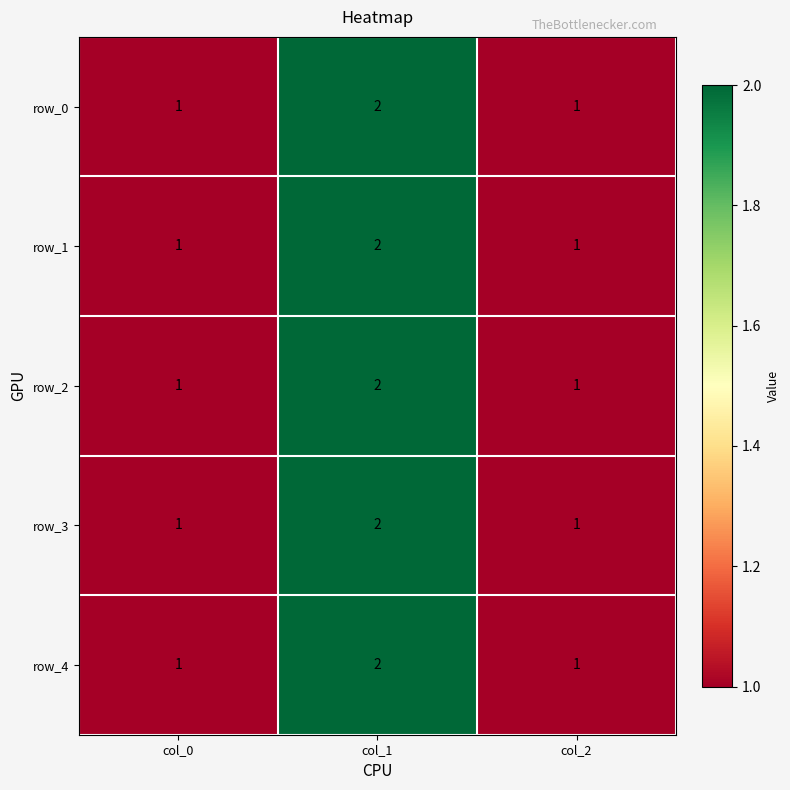

What is the difference between the row_3 values at col_2 and col_1?

1